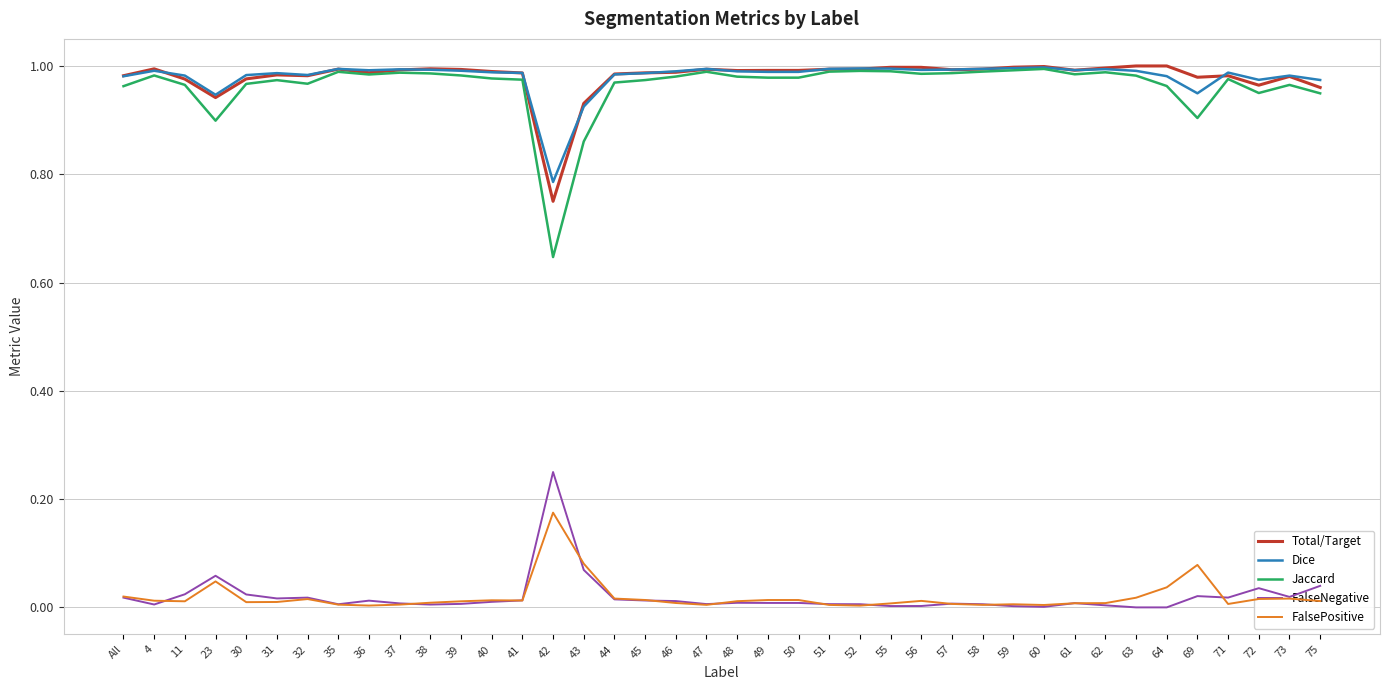

At which label does Total/Target reach its minimum?

42